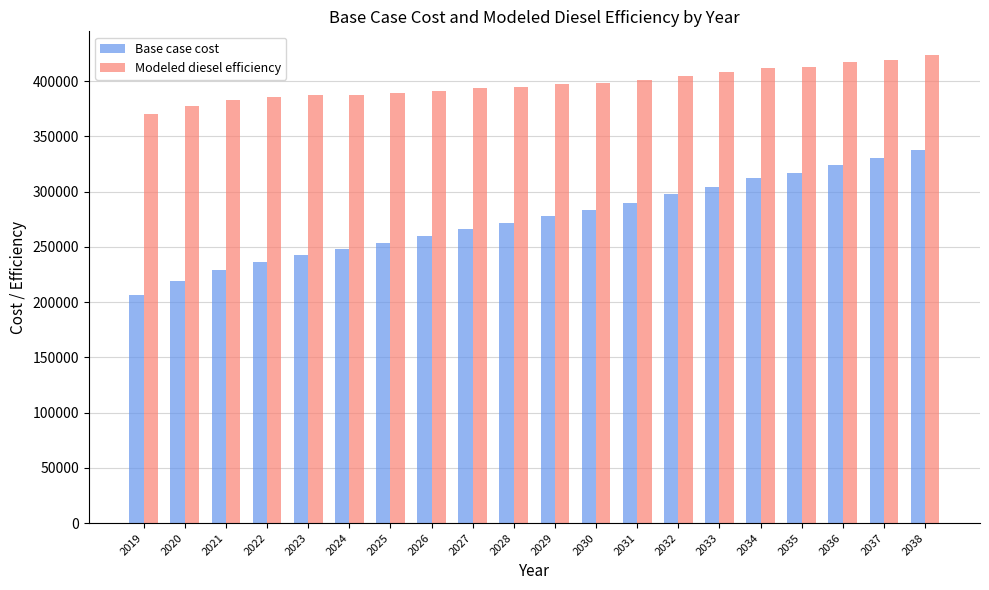

How many bars are there in total?

40